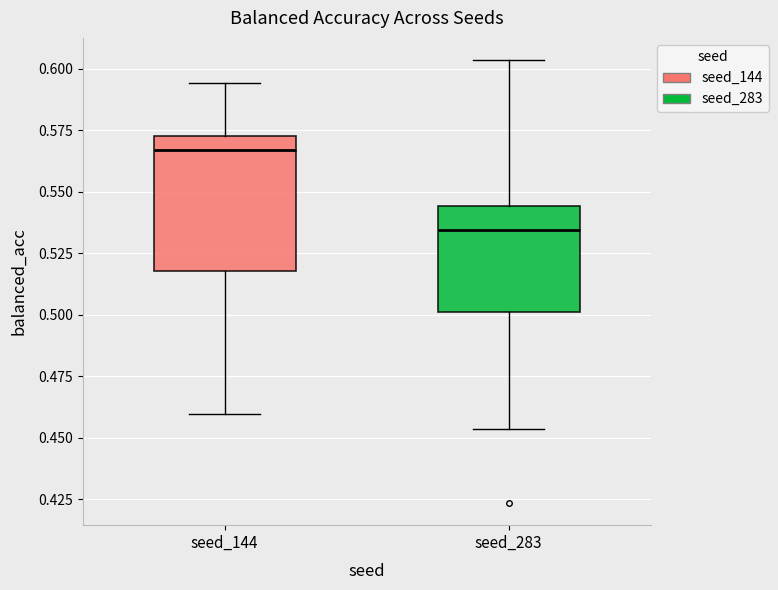

Where does the median line of the box for seed_144 sit on the y-axis? The values are not printed on the chart, so give them approximately, as read against the axis.

0.565